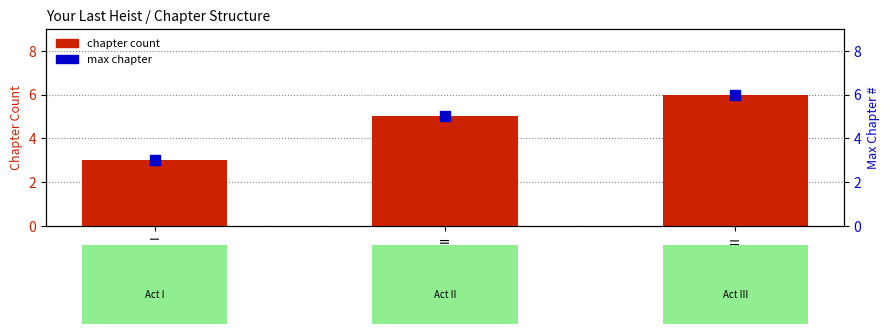

Which series contains the lowest Y value?

chapter count